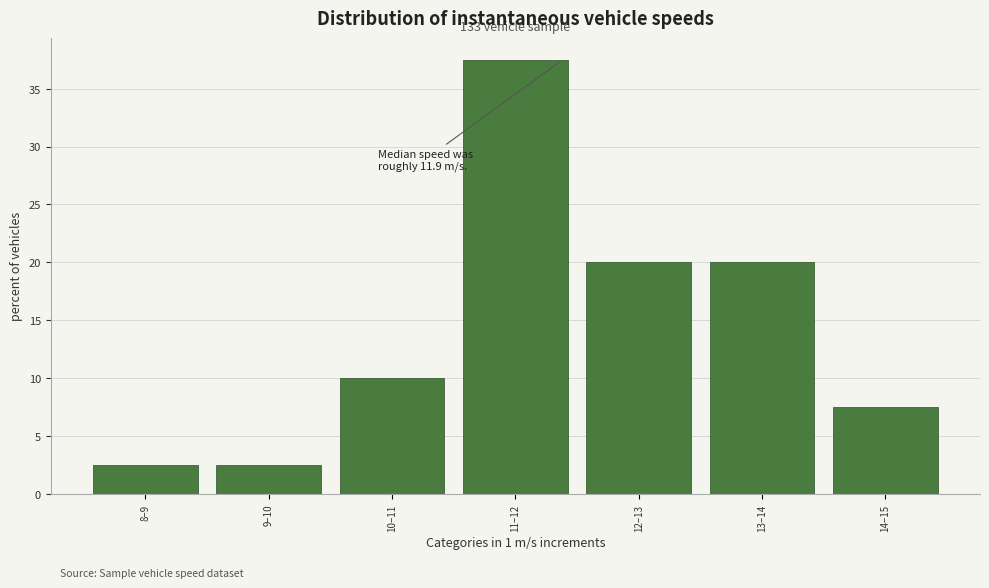

Reading right to left, list all the values displayed in this chart.

14–15=7.5	13–14=20.0	12–13=20.0	11–12=37.5	10–11=10.0	9–10=2.5	8–9=2.5